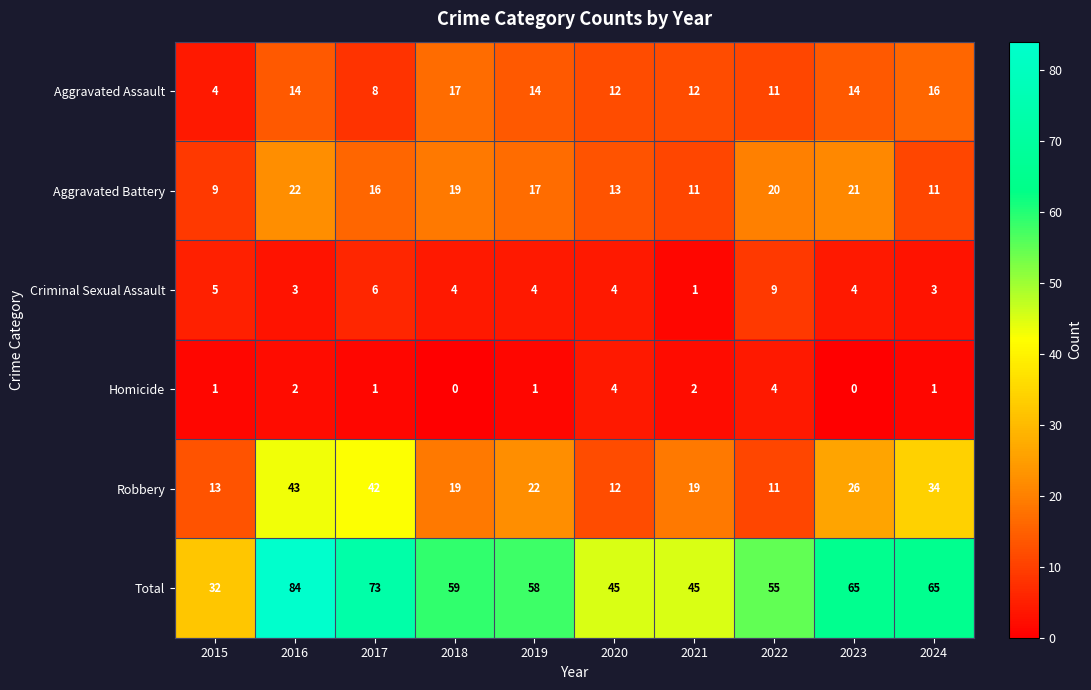

What is the difference between the highest and lowest values at 2019?

57